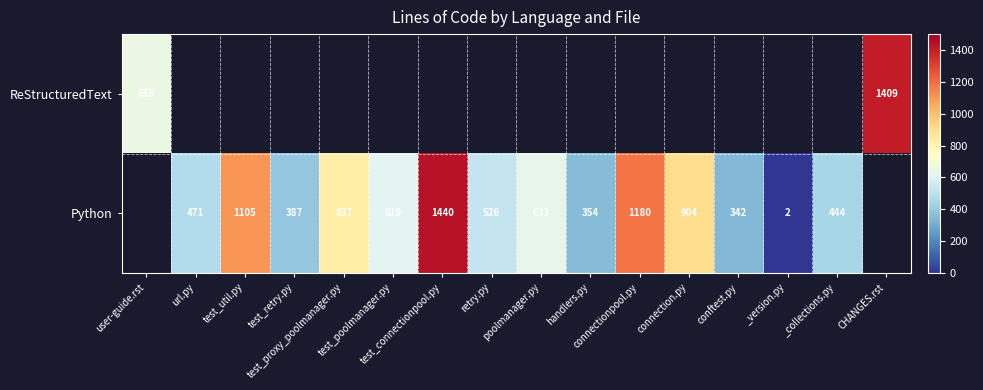

Count the Python values in the range 354 to 1105.

10